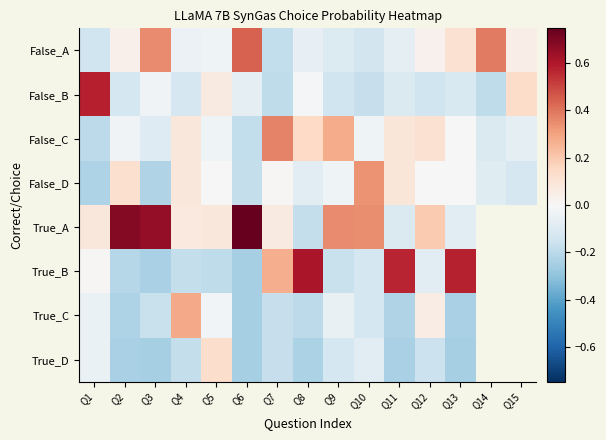

How many data points does each series have?

15